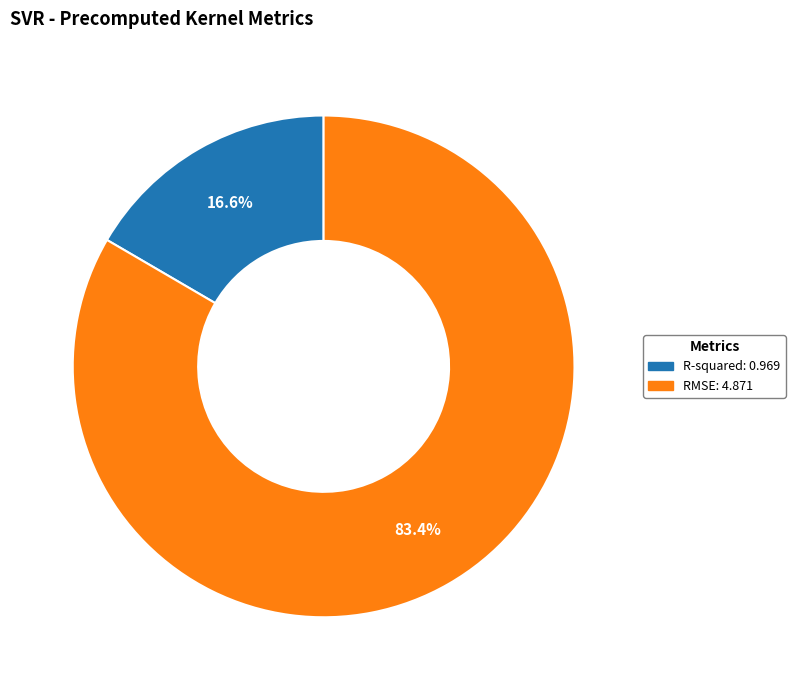

Between RMSE and R-squared, which is larger?

RMSE